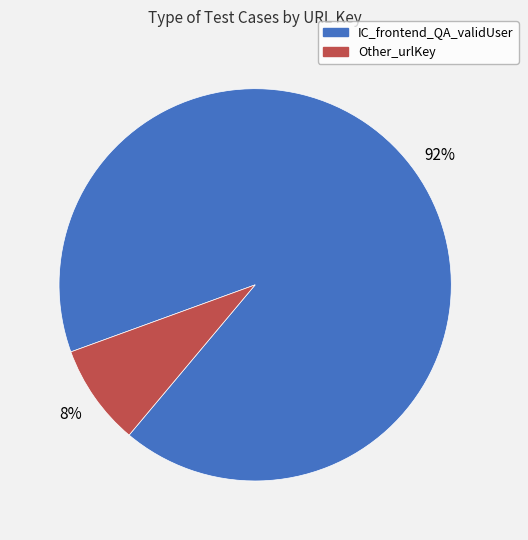

Which category accounts for the majority?

IC_frontend_QA_validUser